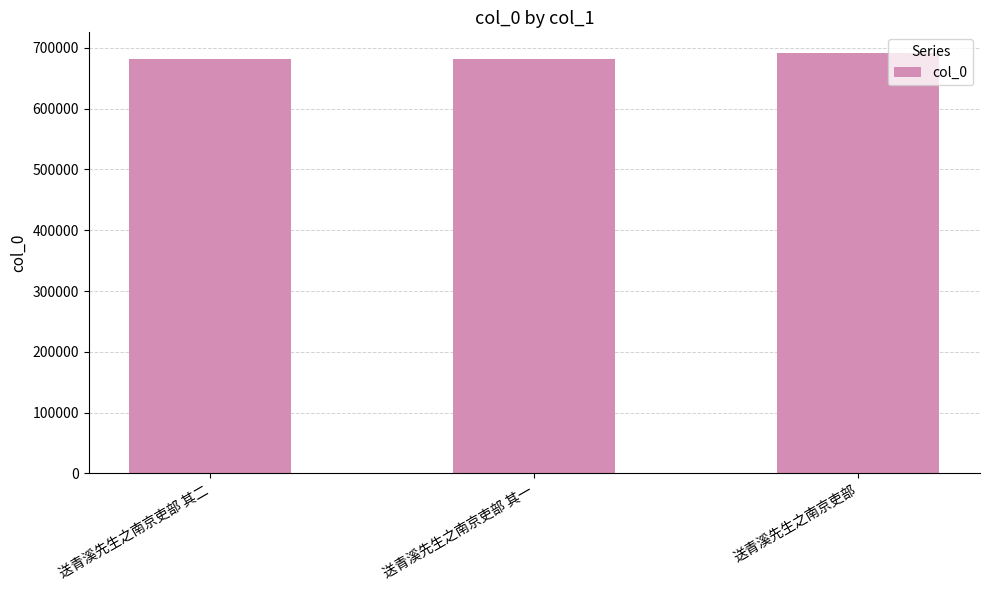

What is the difference between the maximum and second lowest values?

9897